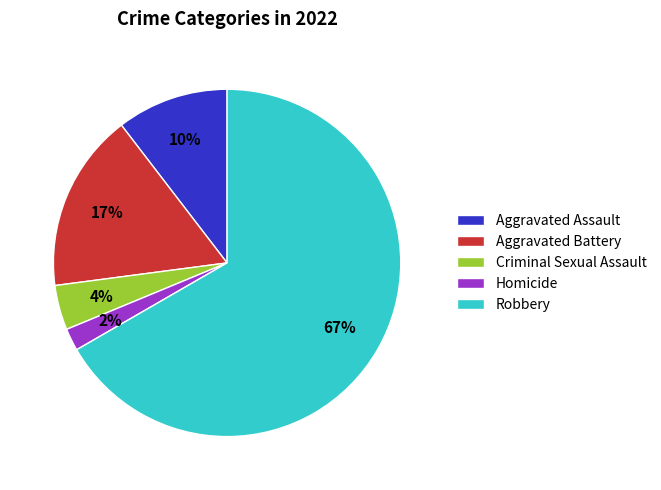

Which category has the biggest portion of the pie?

Robbery